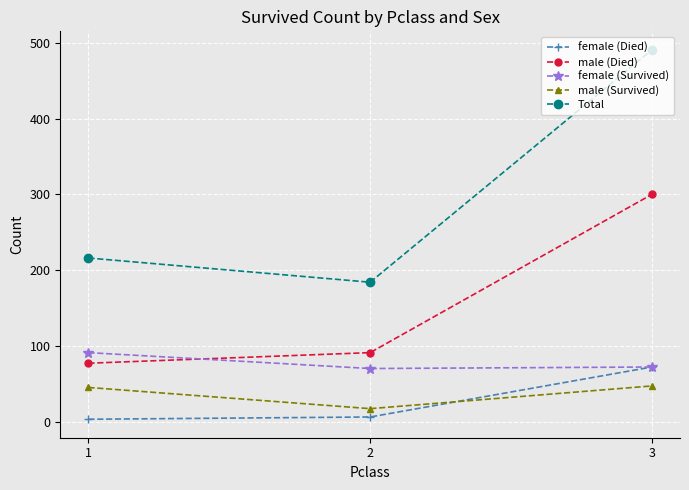

What is the spread (max minus min) of values at 1?

213